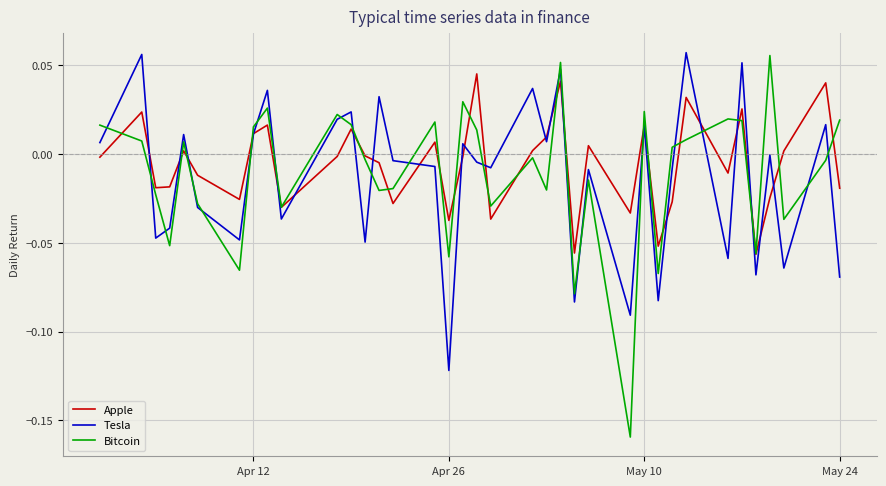

Is this an area chart (filled region under the line)?

No